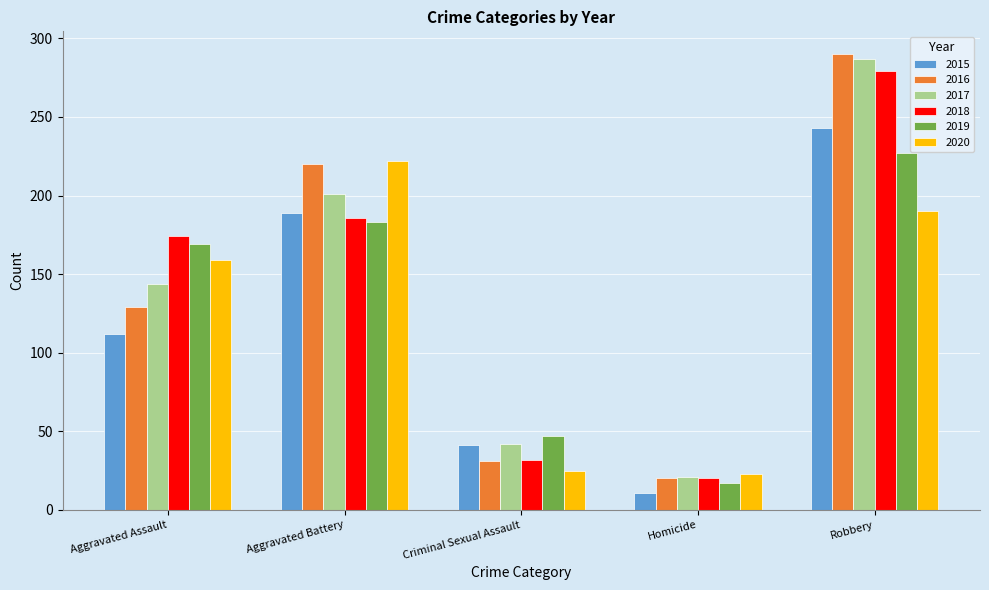

Is it true that 2020 equals 219 at Aggravated Assault?

False